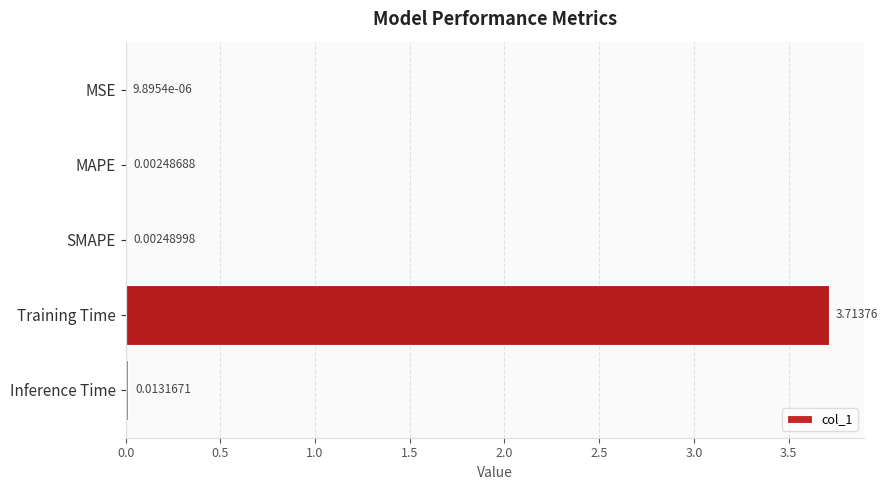

At which label is the value closest to 1?

Inference Time